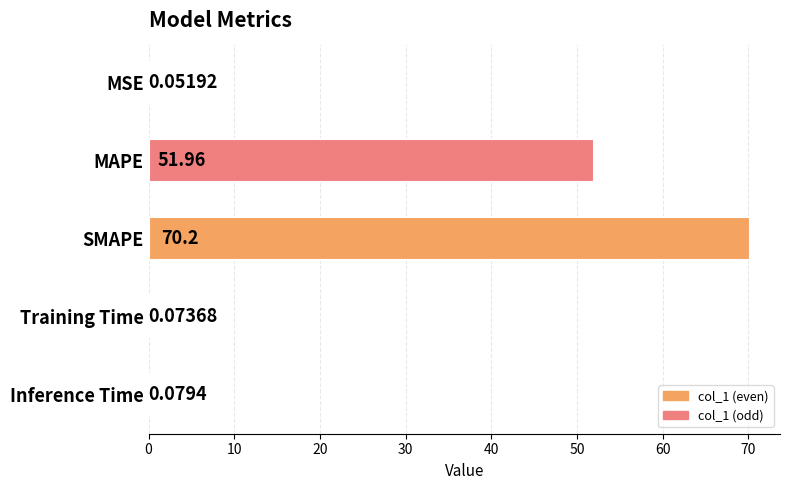

What is the sum of all values?

122.4